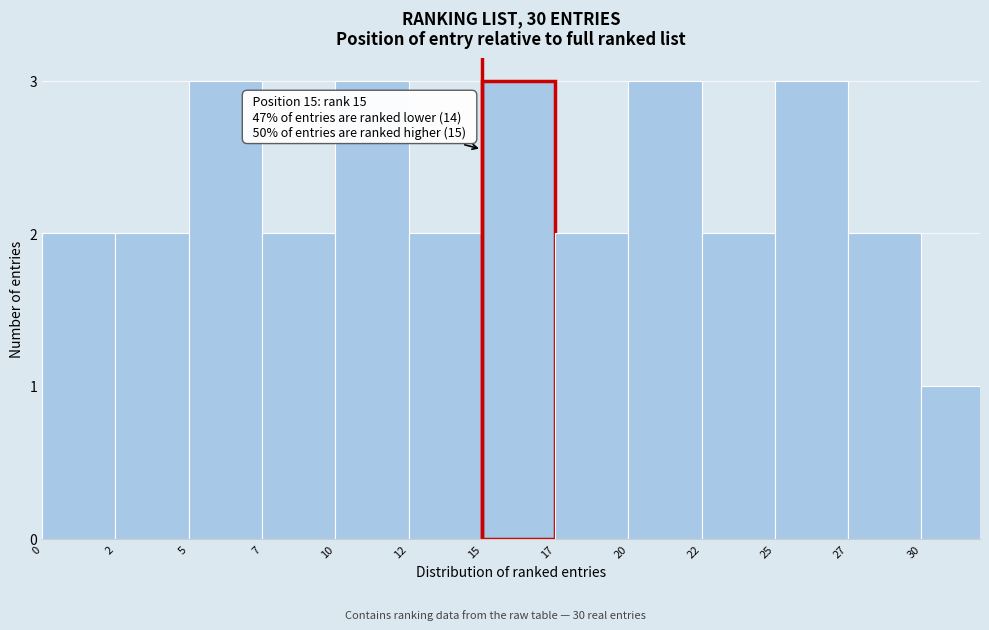

Reading left to right, list all the values displayed in this chart.

0=2	2=2	5=3	7=2	10=3	12=2	15=3	17=2	20=3	22=2	25=3	27=2	30=1